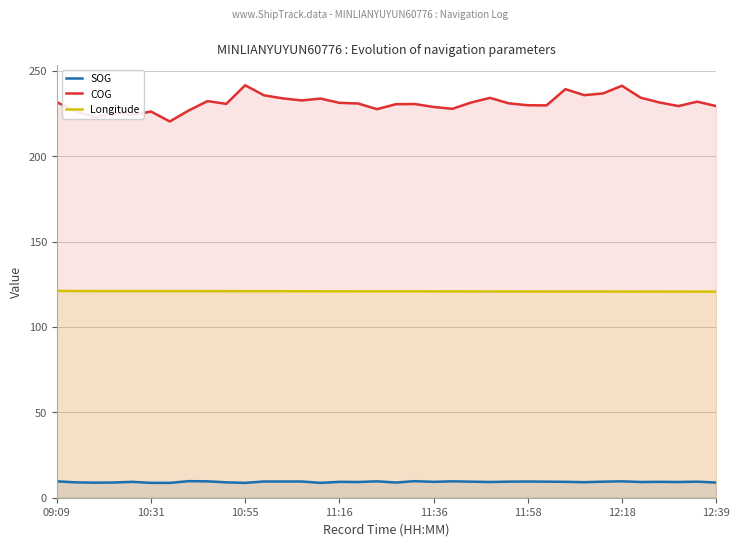

Reading left to right, what are all the values shown in this chart?

SOG: 9.6	9.0	8.8	8.9	9.3	8.7	8.7	9.7	9.6	9.0	8.7	9.5	9.5	9.5	8.7	9.3	9.2	9.6	8.9	9.7	9.3	9.6	9.4	9.2	9.4	9.5	9.4	9.3	9.1	9.4	9.6	9.2	9.3	9.2	9.4	8.9
COG: 231.6	226.3	222.8	225.3	224.1	226.1	220.3	226.7	232.2	230.6	241.5	235.6	233.8	232.6	233.7	231.2	230.8	227.5	230.4	230.5	228.8	227.7	231.4	234.1	230.9	229.8	229.7	239.2	235.7	236.7	241.2	234.2	231.4	229.3	231.9	229.3
Longitude: 121.1	121.0	121.0	121.0	121.0	121.0	120.9	120.9	120.9	120.9	120.9	120.9	120.9	120.9	120.9	120.9	120.8	120.8	120.8	120.8	120.8	120.8	120.8	120.8	120.8	120.8	120.8	120.7	120.7	120.7	120.7	120.7	120.7	120.7	120.7	120.7